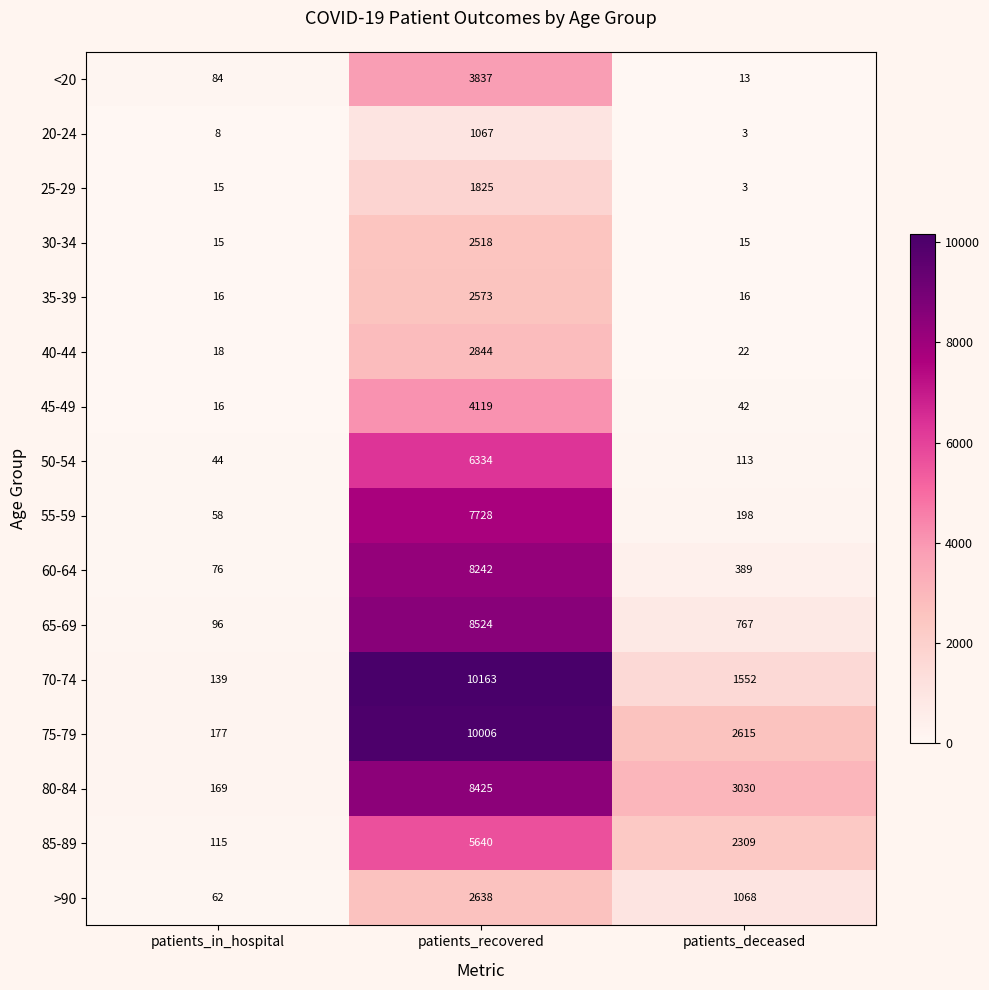

At which label is 75-79 closest to 5091?

patients_deceased